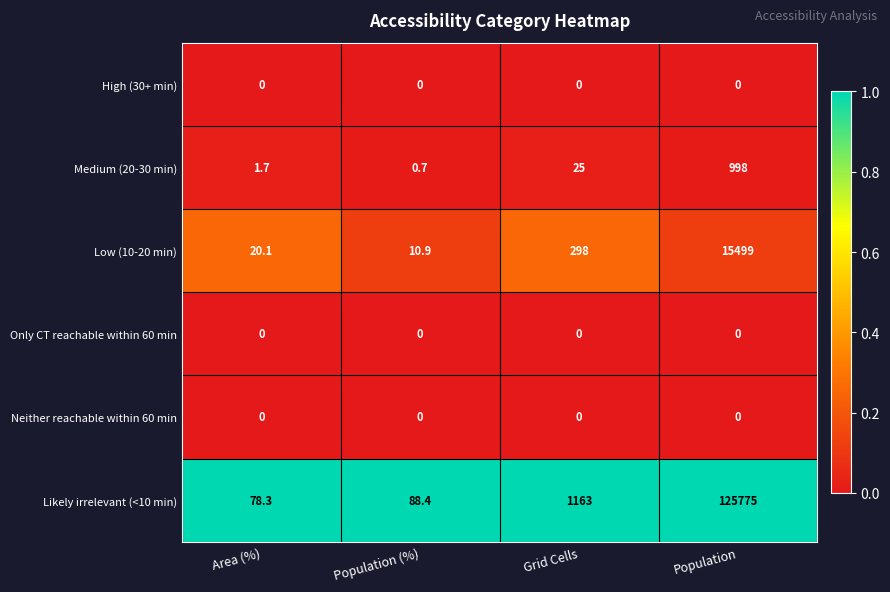

What is the maximum value shown in the chart?

125775.0